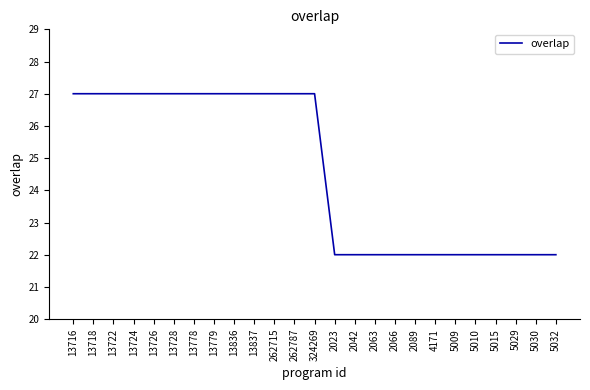

What is the minimum value shown in the chart?

22